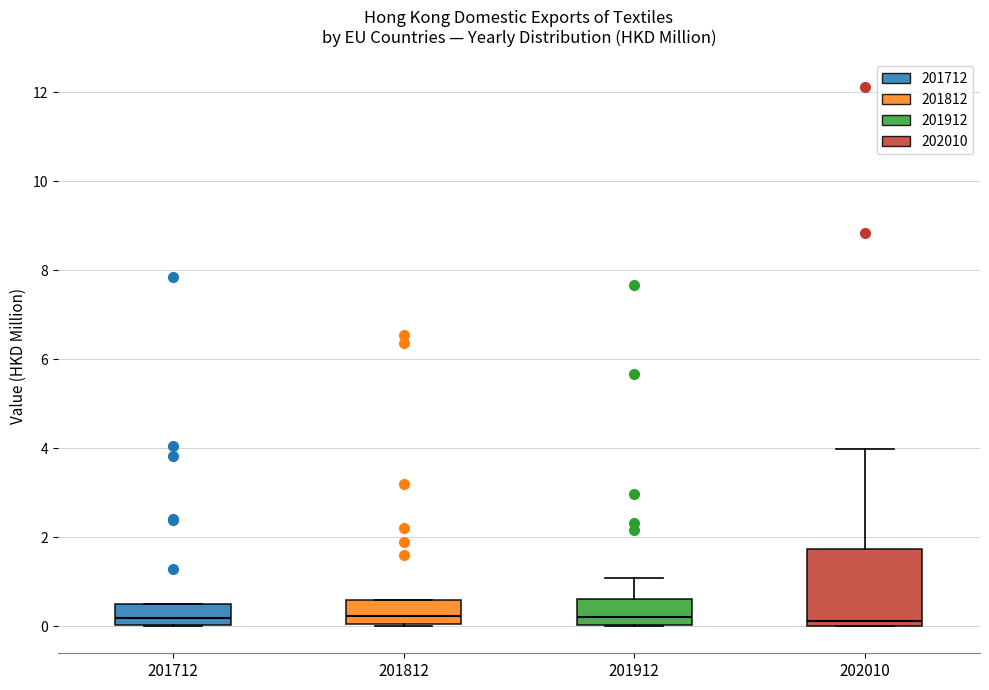

Comparing the boxes themselves (not the whiskers), which one is the tallest?

202010